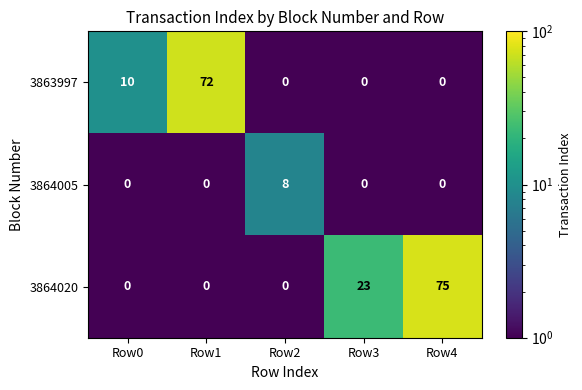

What is the sum of all 3864005 values?

8